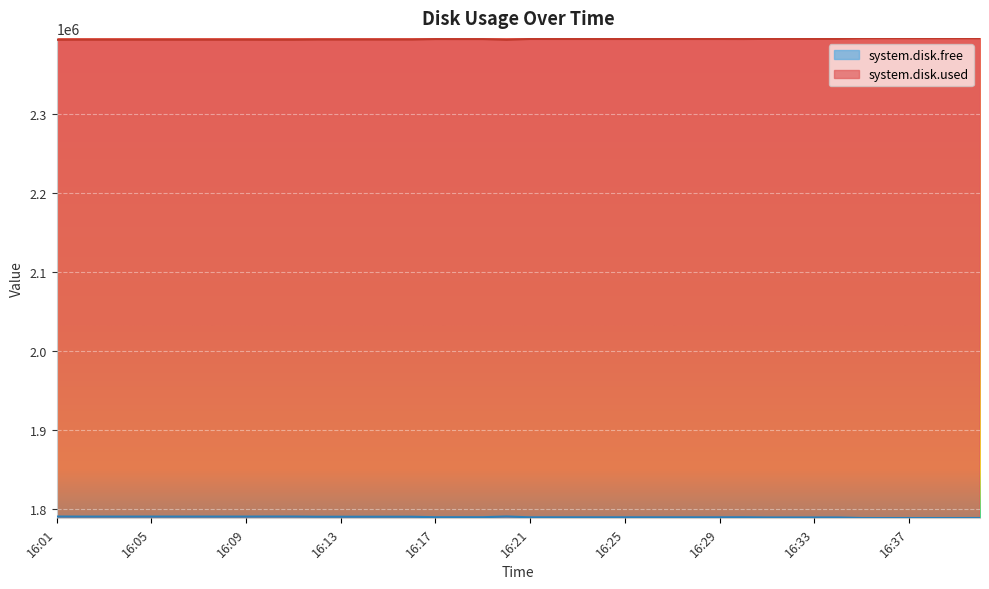

What is the maximum value for system.disk.free?

1790544